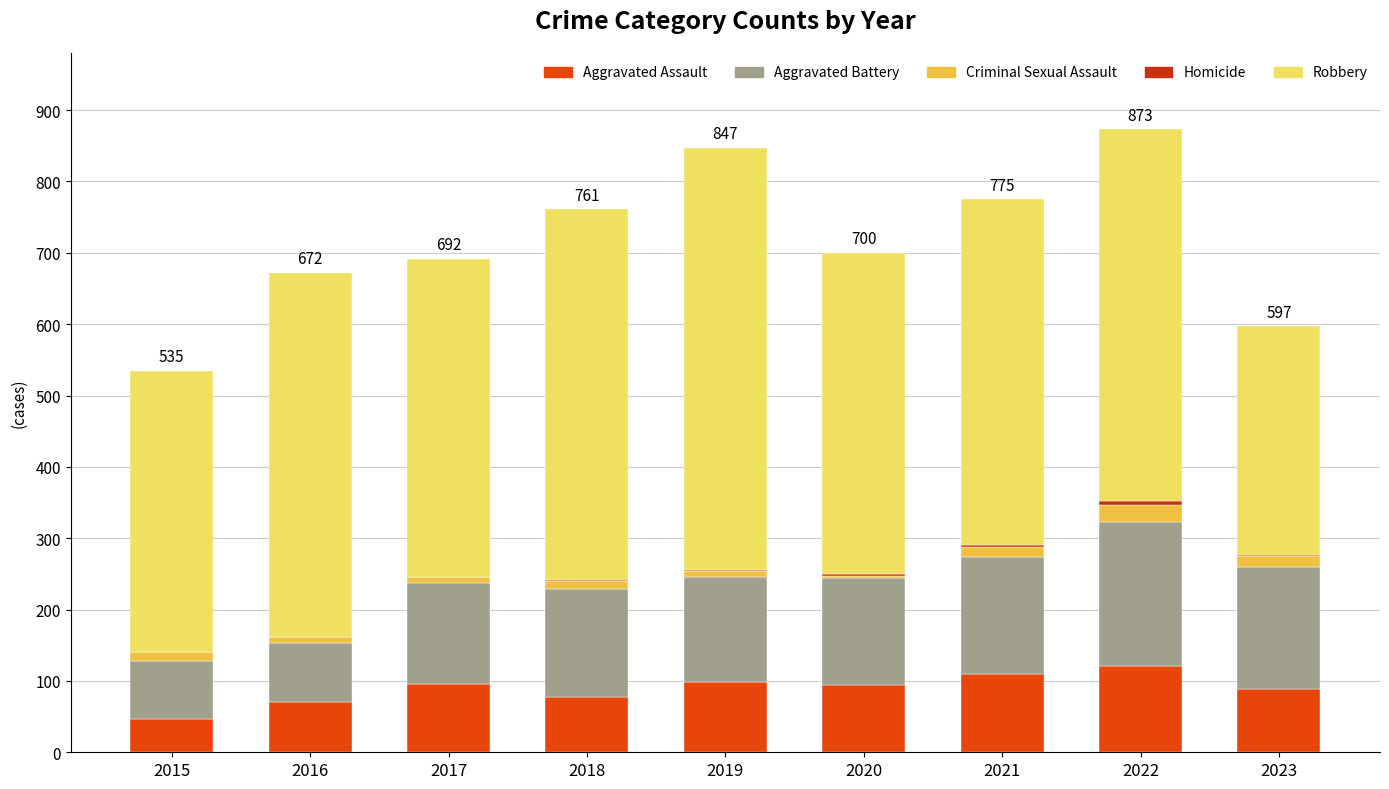

Which category has the lowest value in the Aggravated Assault series?

2015